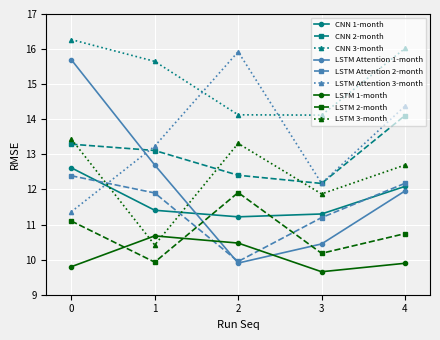

How many interior local valleys does the LSTM 2-month series have?

2